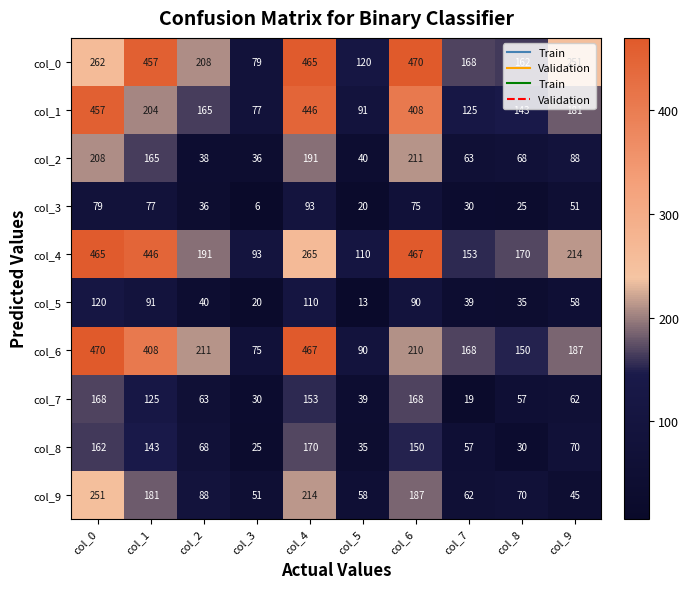

What value does the col_5 series have at col_6, to the nearest 10?

90